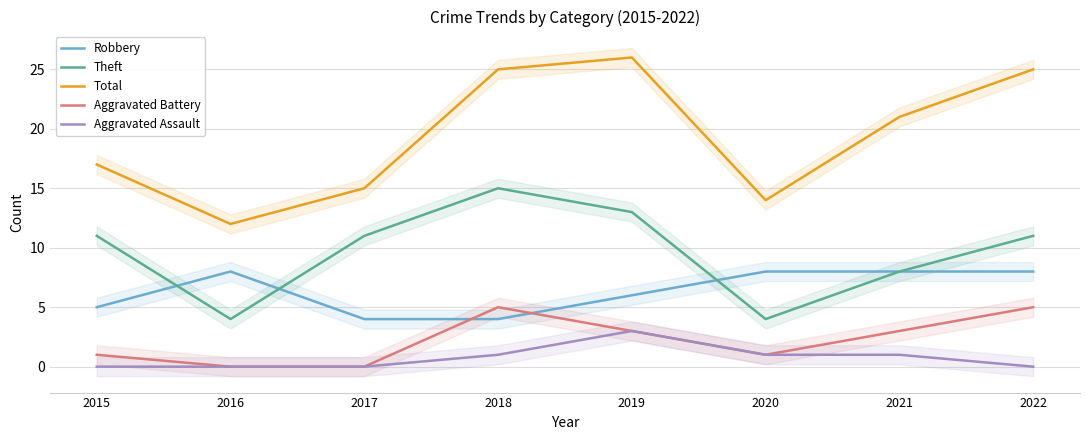

What is the total value across all series at 2017?

30